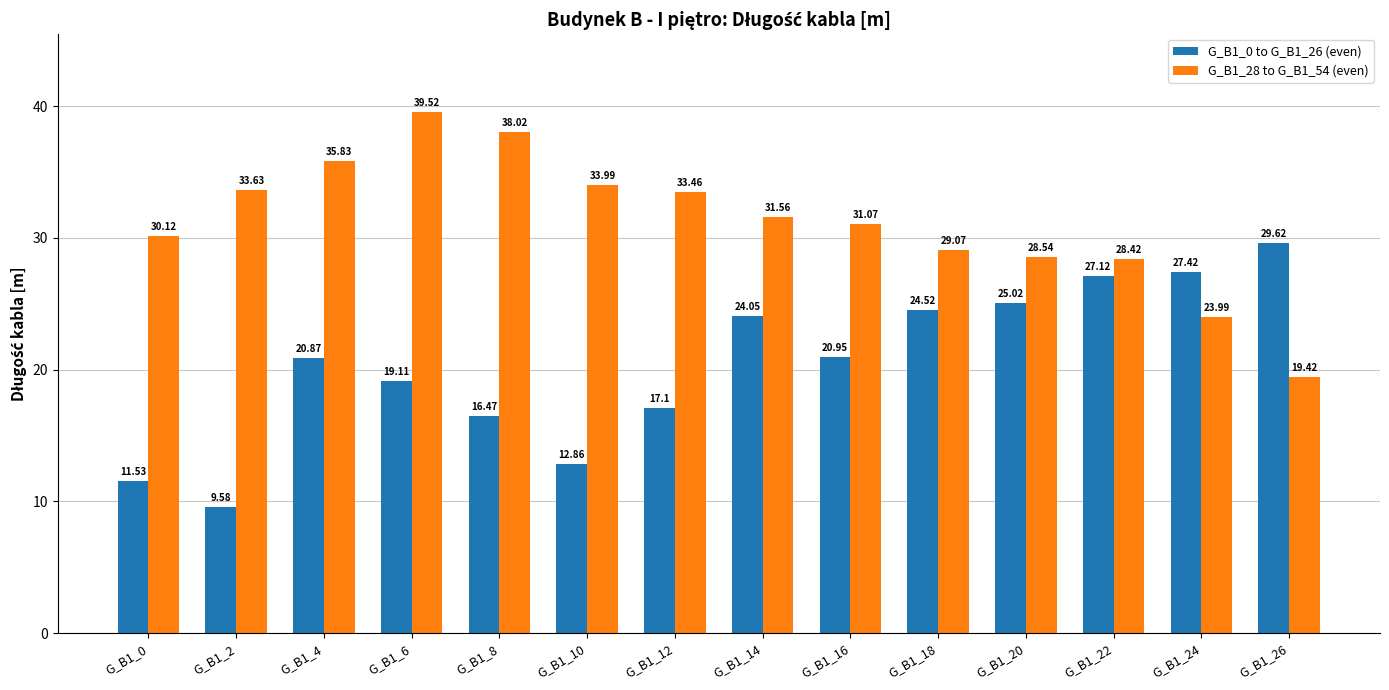

How many data points in G_B1_0 to G_B1_26 (even) are above 20?

8